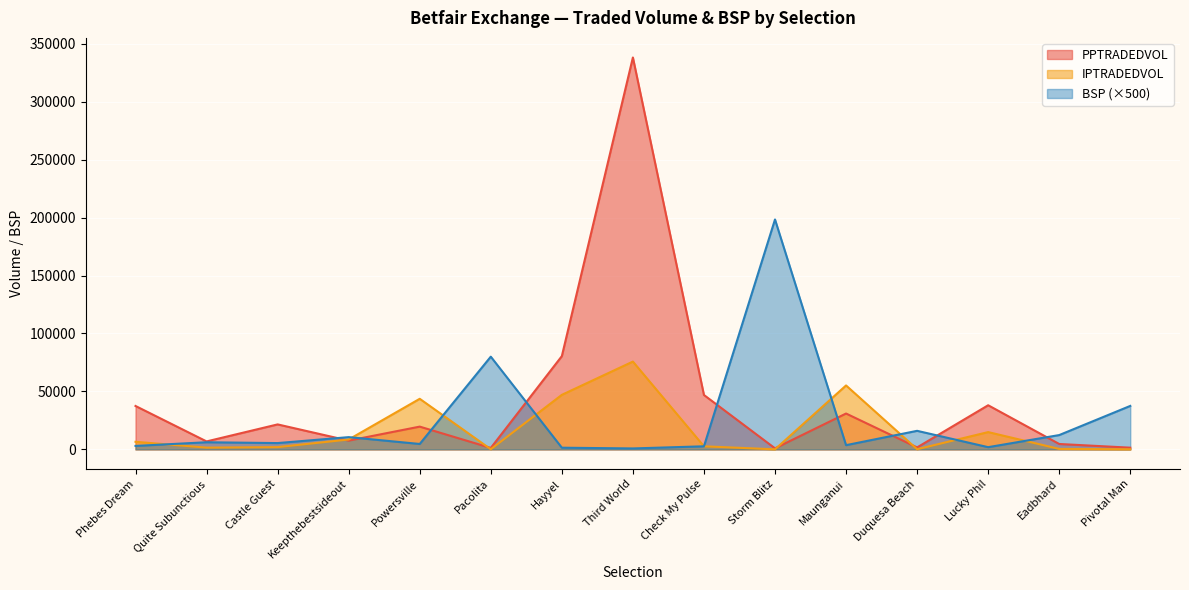

What is the minimum value shown in the chart?

26.9